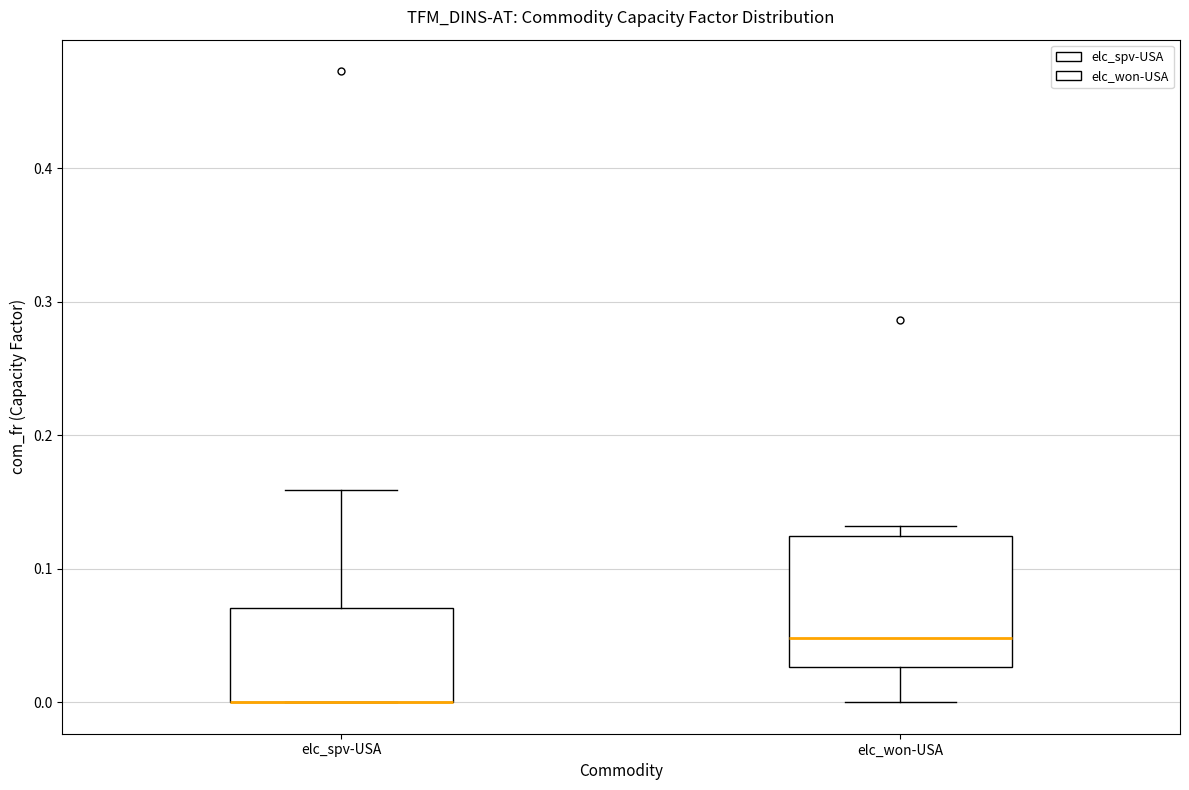

Reading left to right, transcribe this box plot: for each box, give where its median line is, the range the box spans, and where its two whiskers end, as read against the y-axis. The values are not printed on the chart, so give them approximately, as read against the axis.

elc_spv-USA: median 0.00 (drawn on the box's lower edge), box 0.00 to 0.07, whiskers 0.00 to 0.16
elc_won-USA: median 0.05, box 0.03 to 0.12, whiskers 0.00 to 0.13